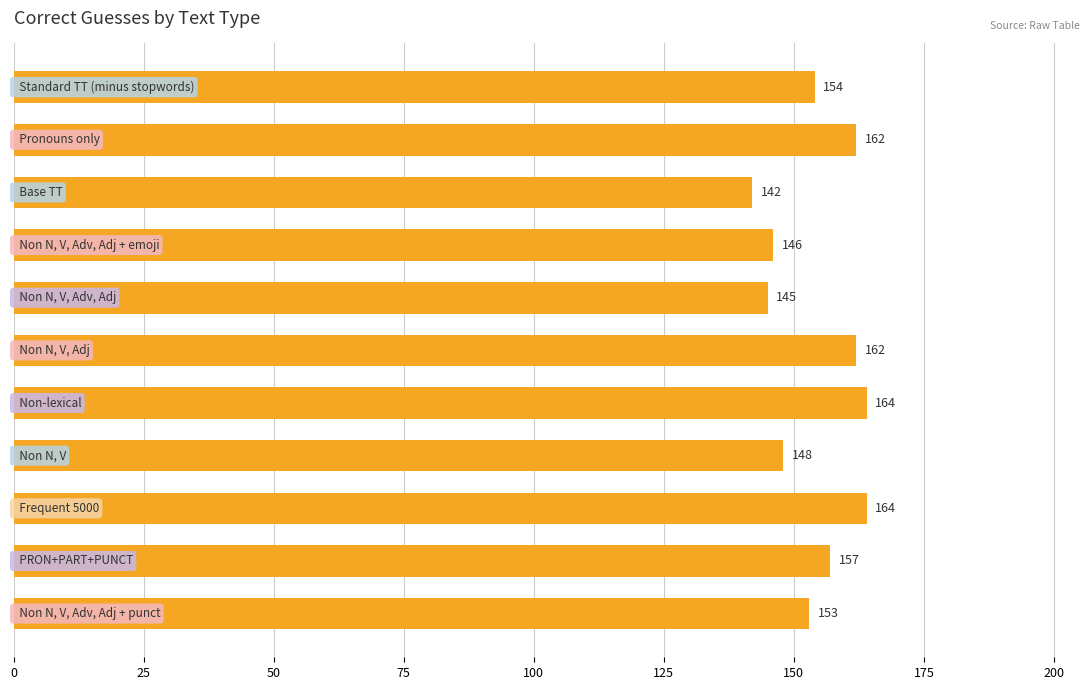

What is the sum of all values?

1697